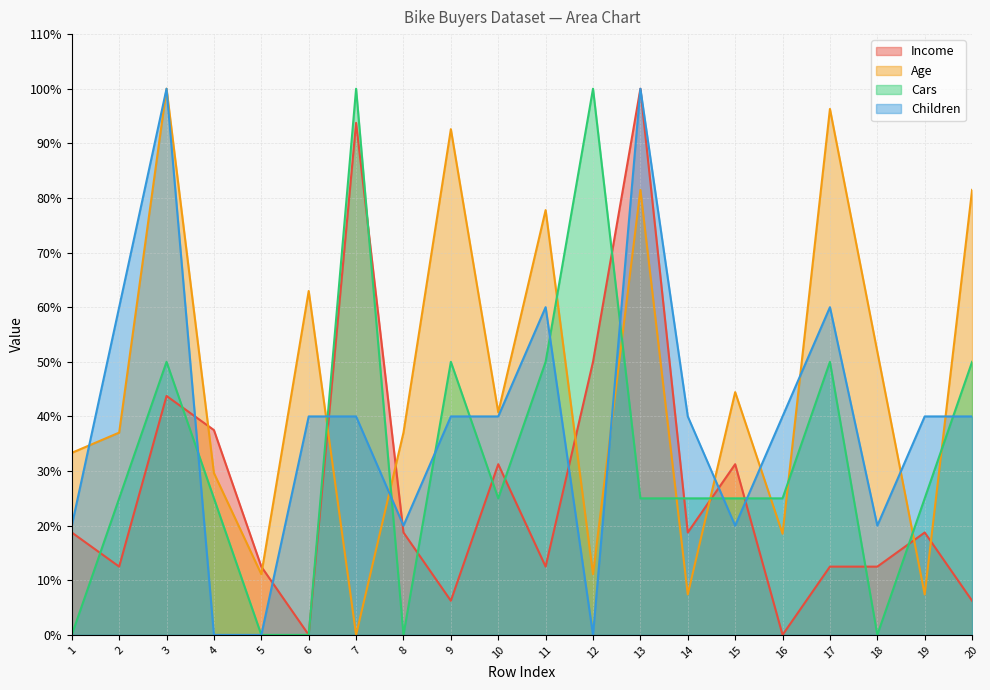

The Children series shows 62.4 at 10. True or false?

False